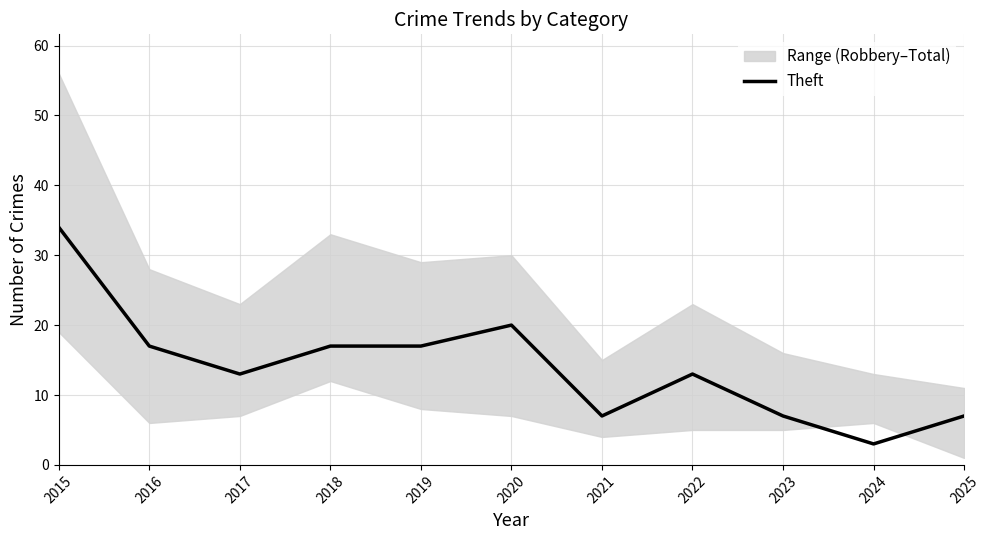

What is the smallest value displayed?

3